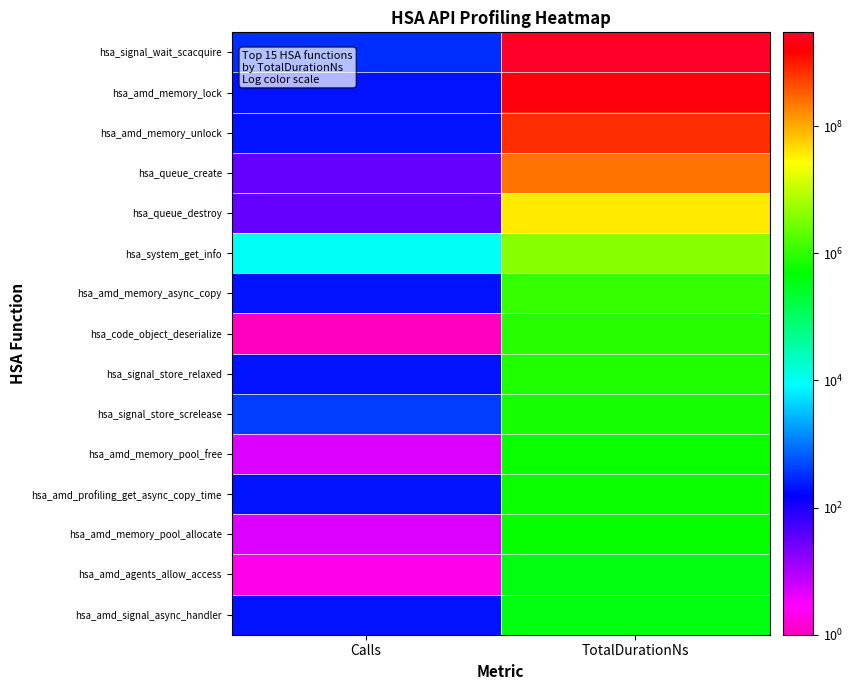

What is the greatest value displayed?

2977558316